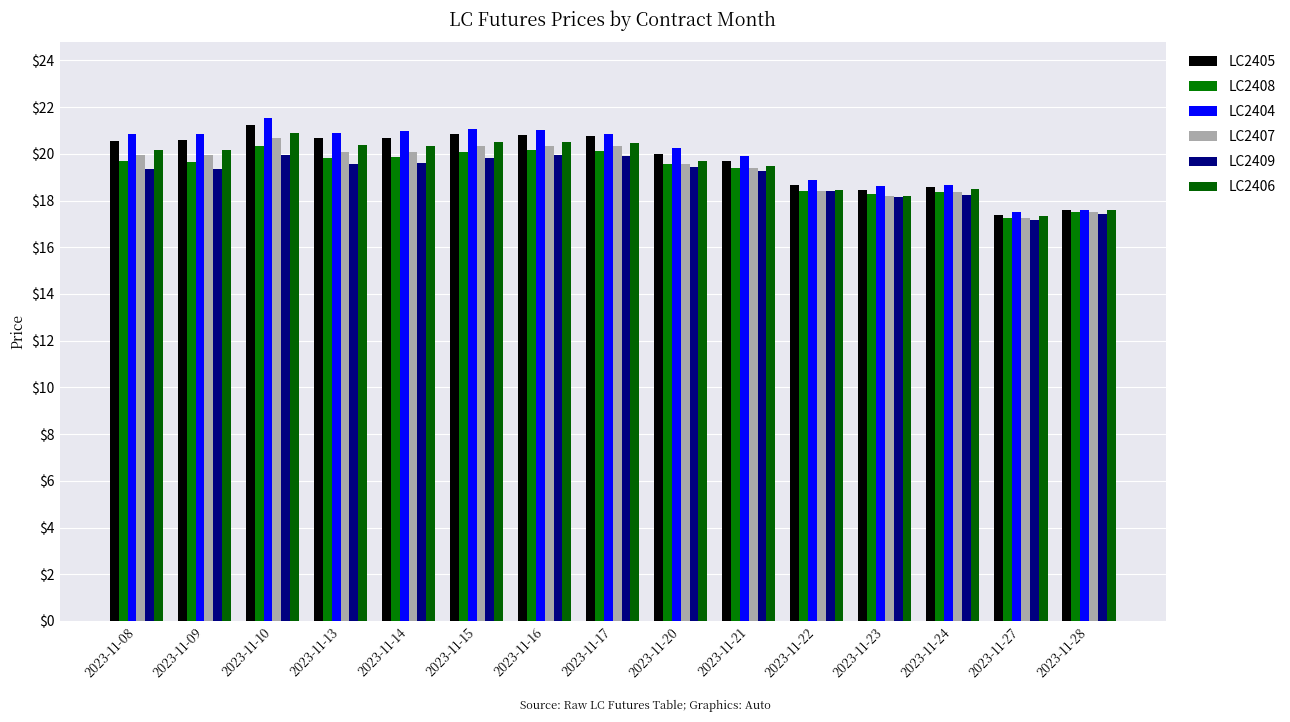

The value of LC2407 at 2023-11-20 is 26.5. True or false?

False